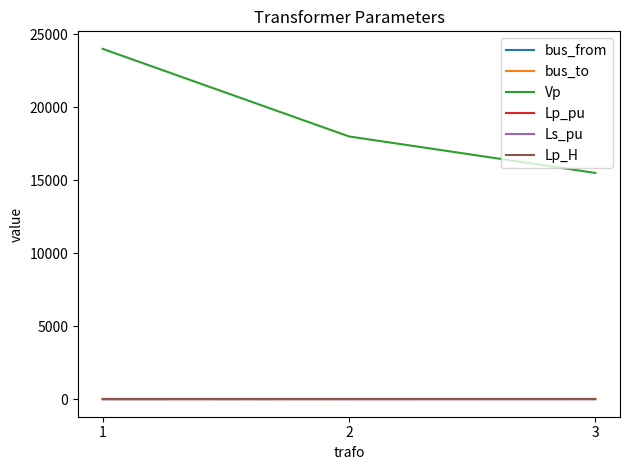

Between 2 and 1, which is larger?

2